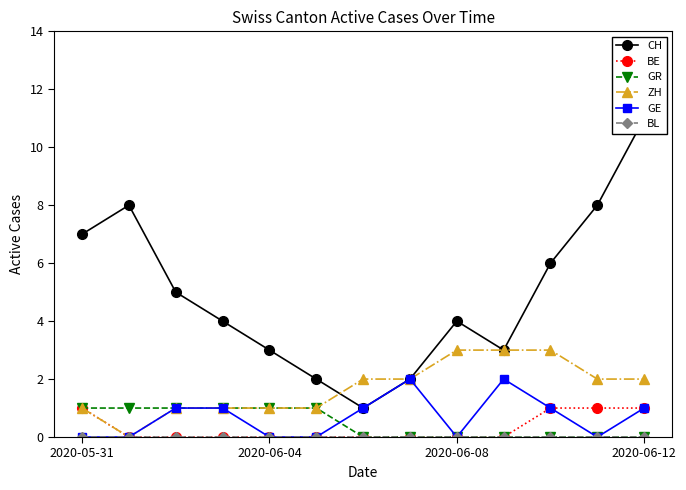

Which series has the largest range (max minus min)?

CH